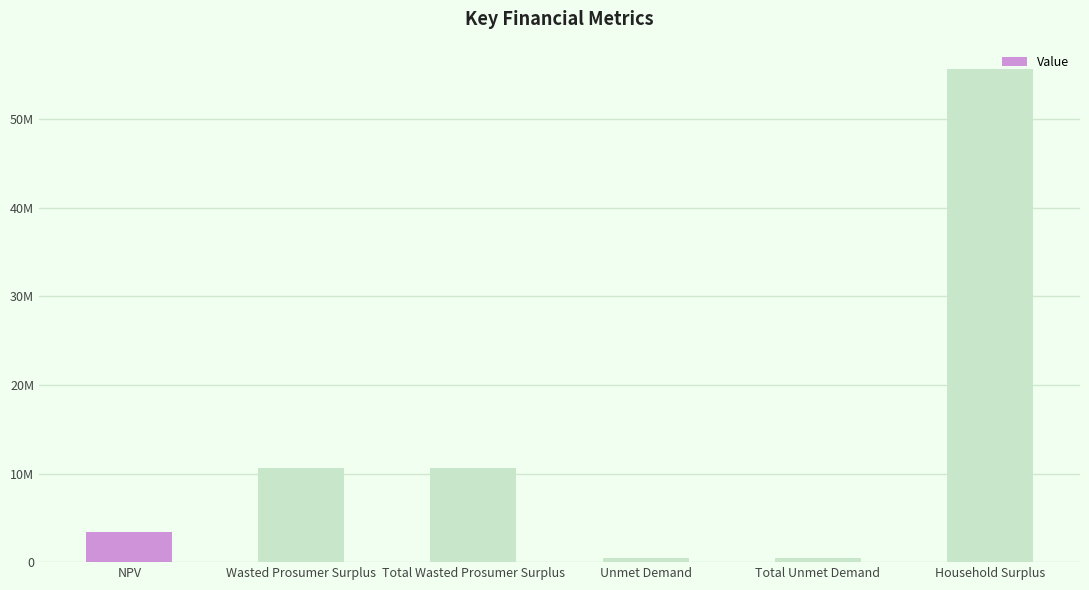

What is the smallest value displayed?

504456.4